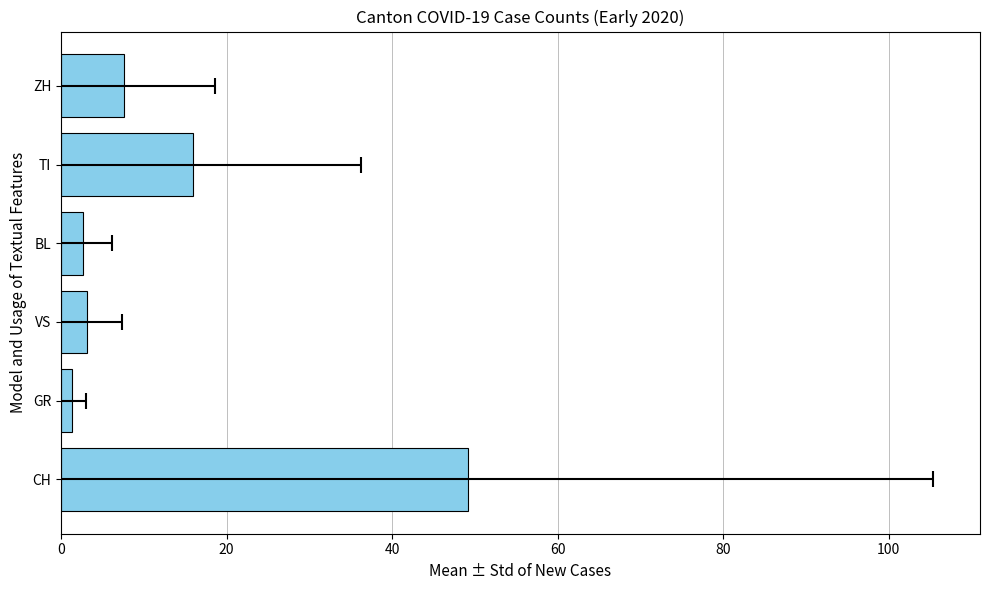

What is the difference between the maximum and minimum values?

47.8